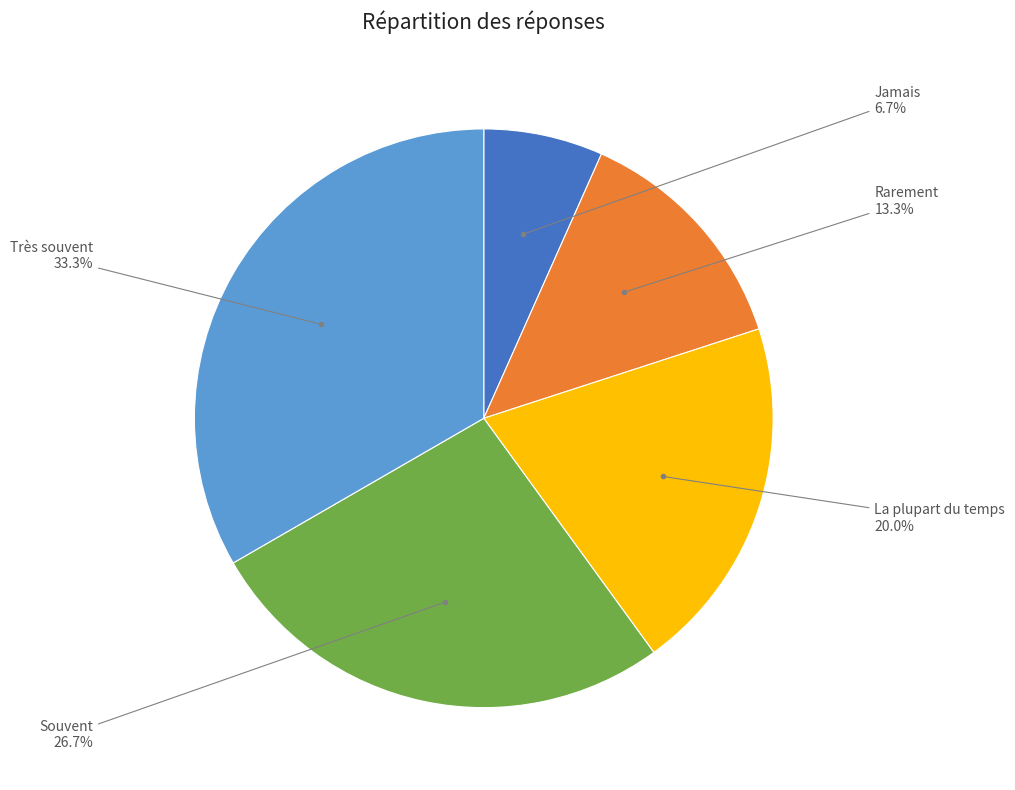

Does any single category account for the majority?

No